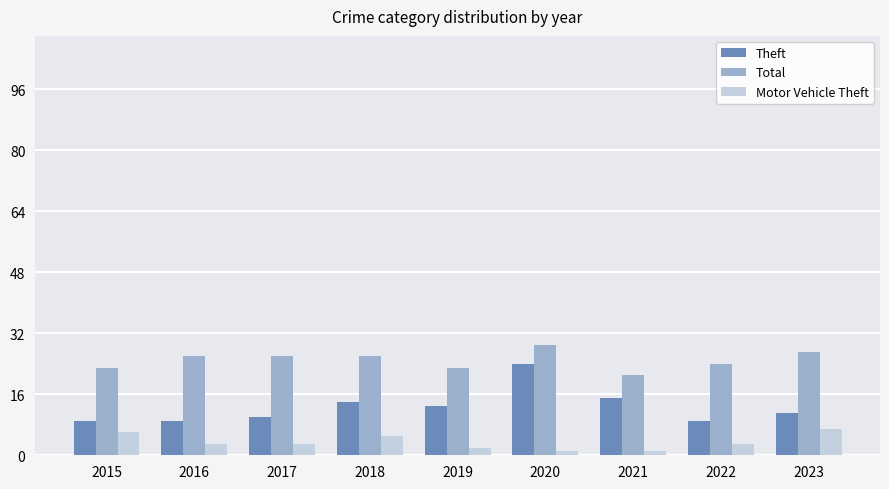

What is the minimum value shown in the chart?

1